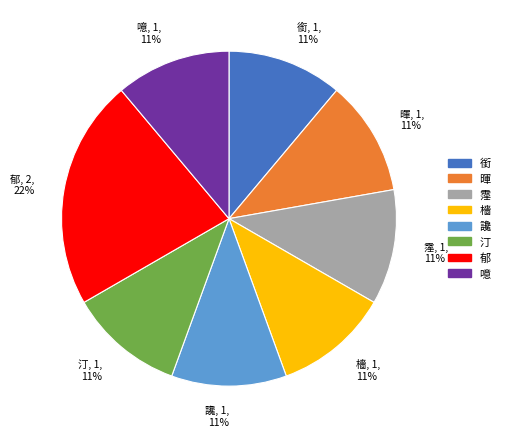

To the nearest percent, what portion does 銜 represent?

11%